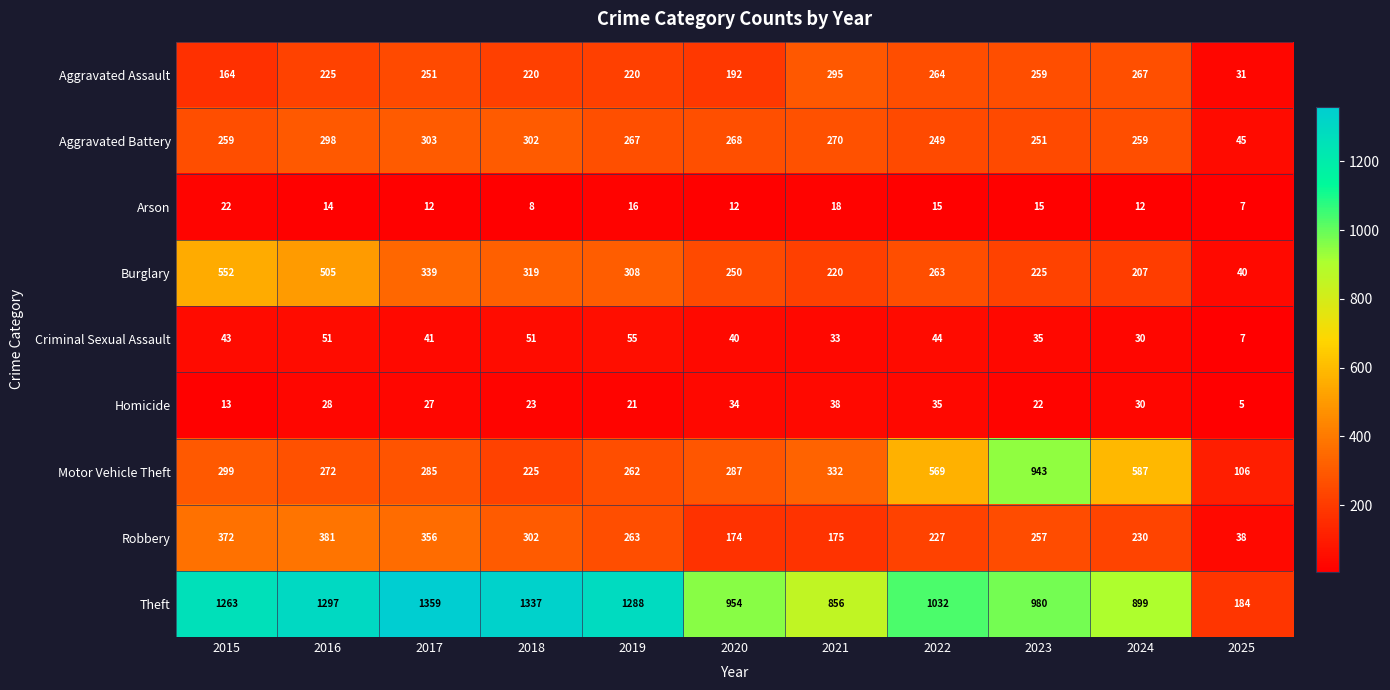

List the series in order of their peak value, lowest first.

Arson, Homicide, Criminal Sexual Assault, Aggravated Assault, Aggravated Battery, Robbery, Burglary, Motor Vehicle Theft, Theft